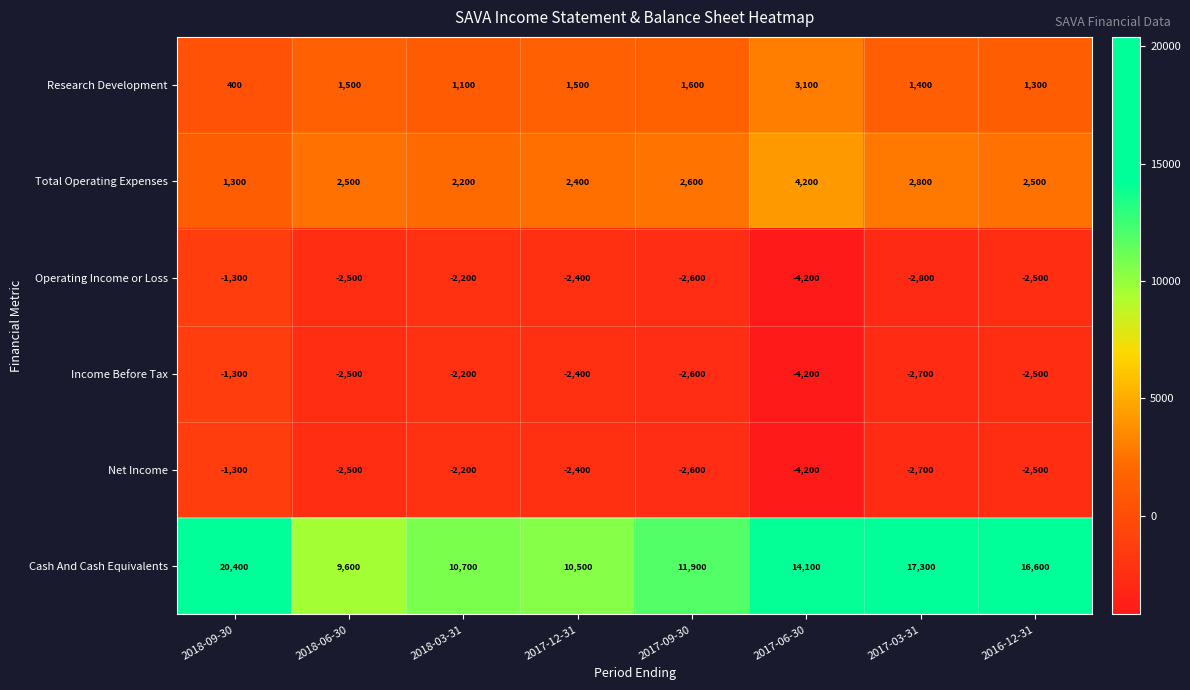

Between 2018-03-31 and 2017-06-30, which series saw the biggest shift?

Cash And Cash Equivalents